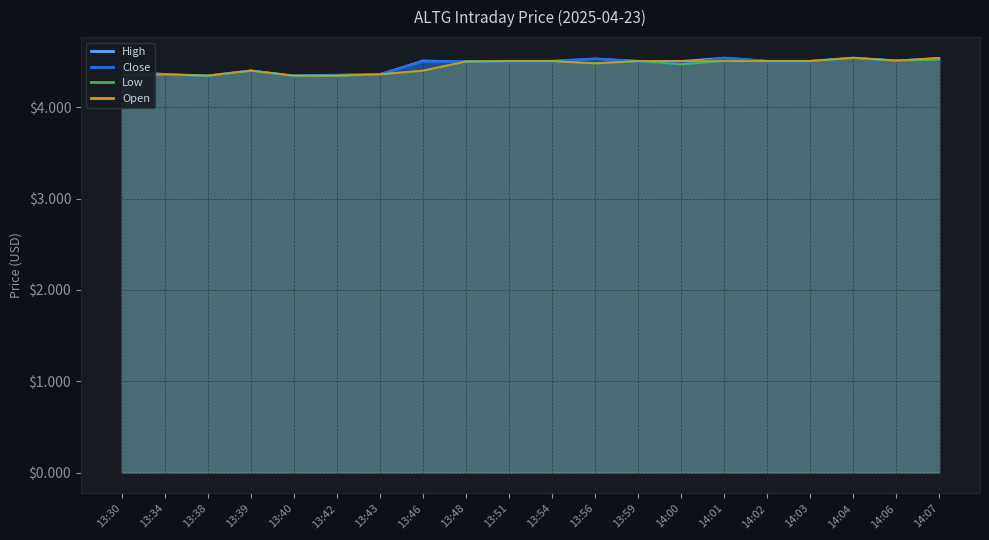

What is the lowest value of the Close series?

4.3